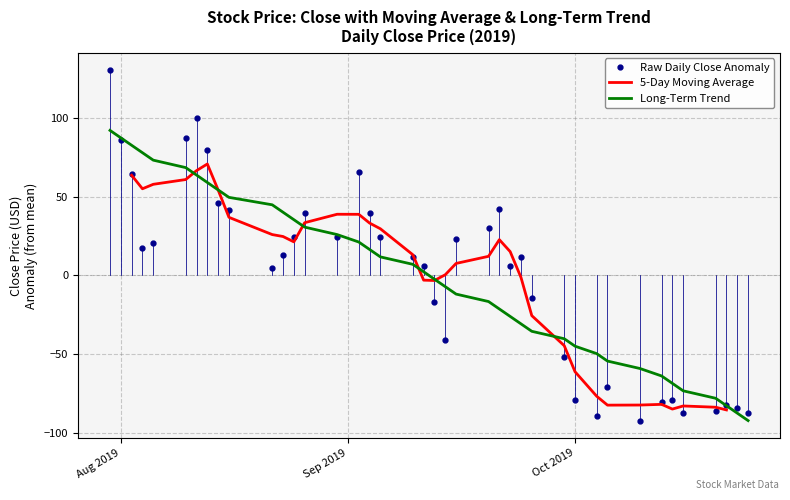

What are all the series names shown in the legend?

Raw Daily Close Anomaly, 5-Day Moving Average, Long-Term Trend